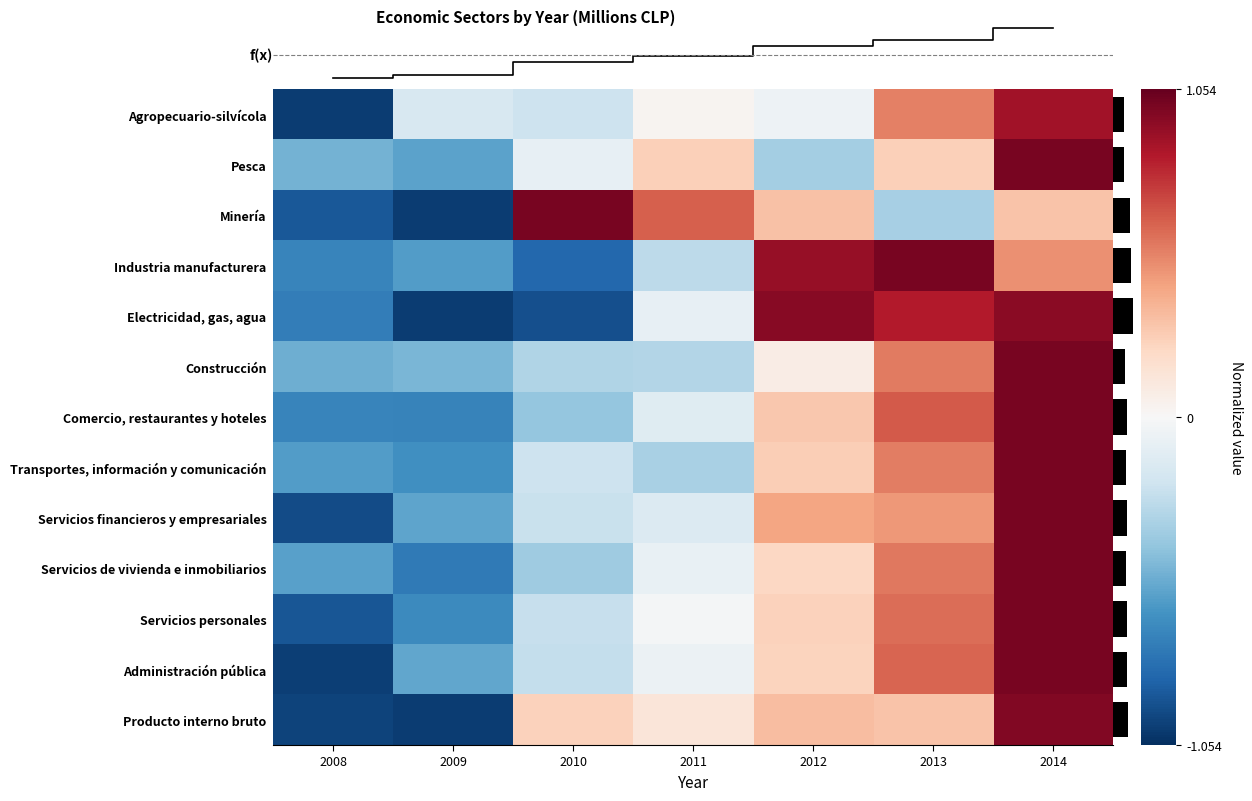

What is the difference between the maximum and minimum values in the Servicios personales series?

1.9